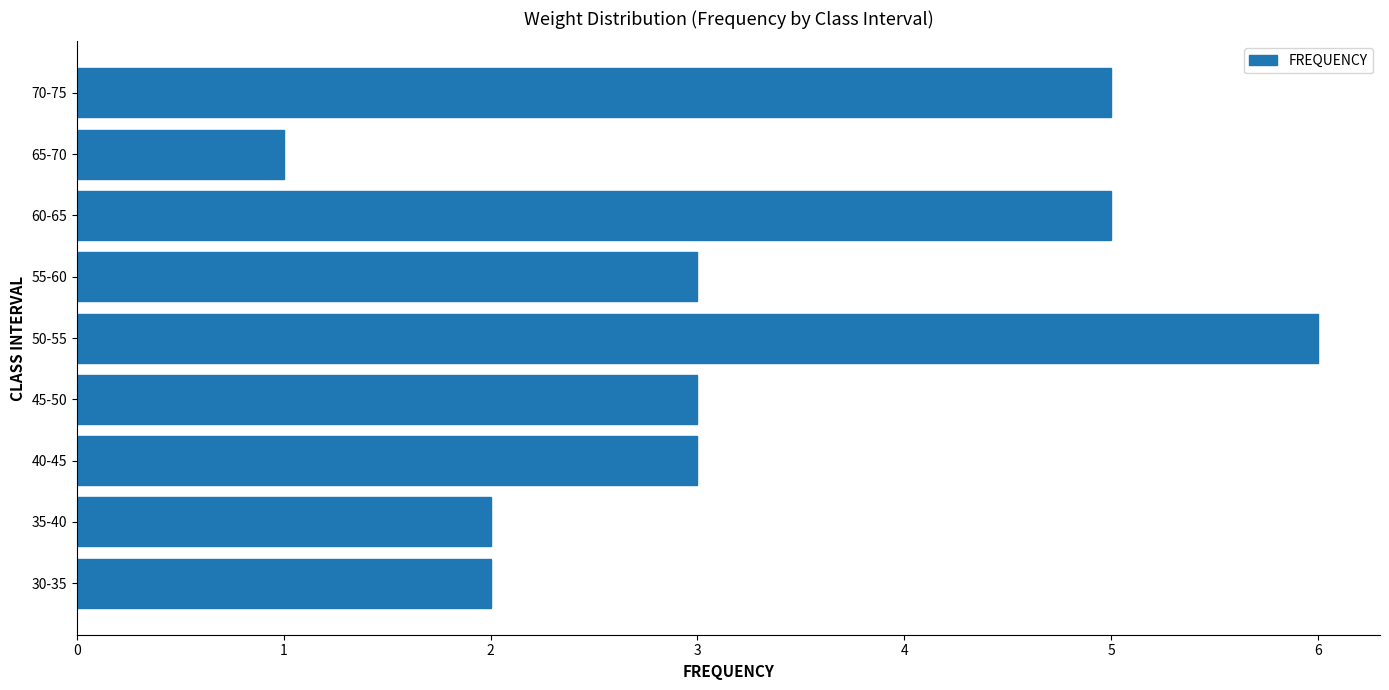

How many bars are there in total?

9